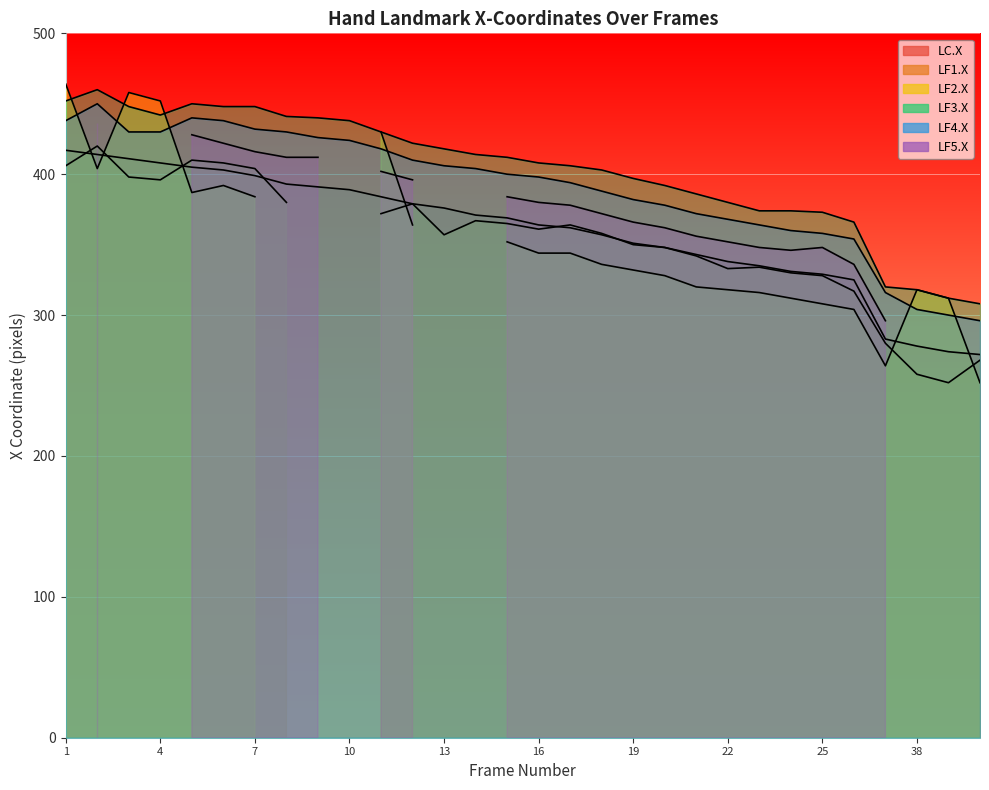

What is the value of the LF3.X point at the 5th from the left?

450